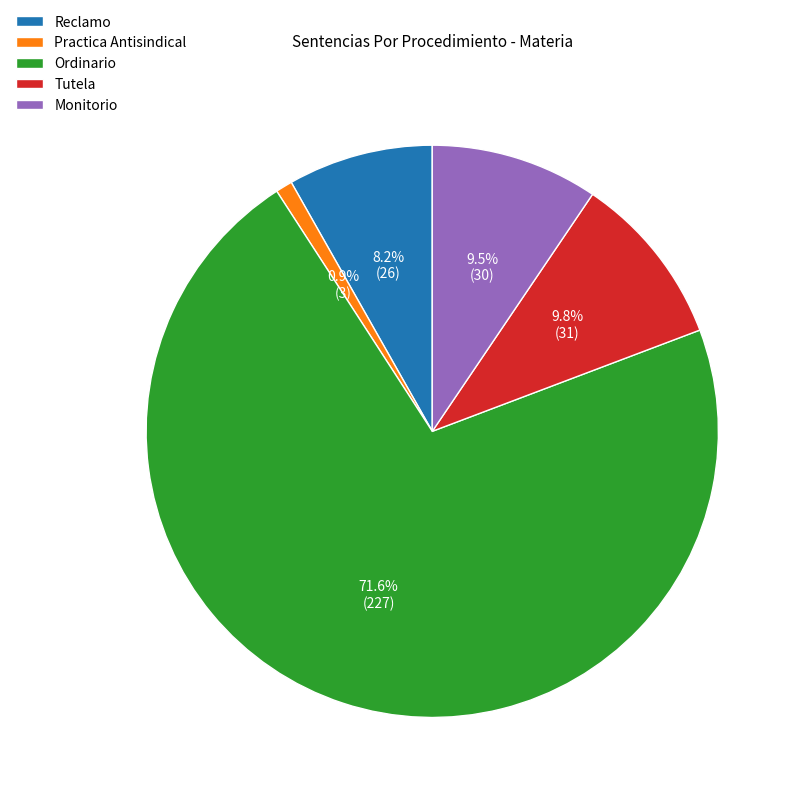

How much of the chart is everything except Practica Antisindical?

99.1%